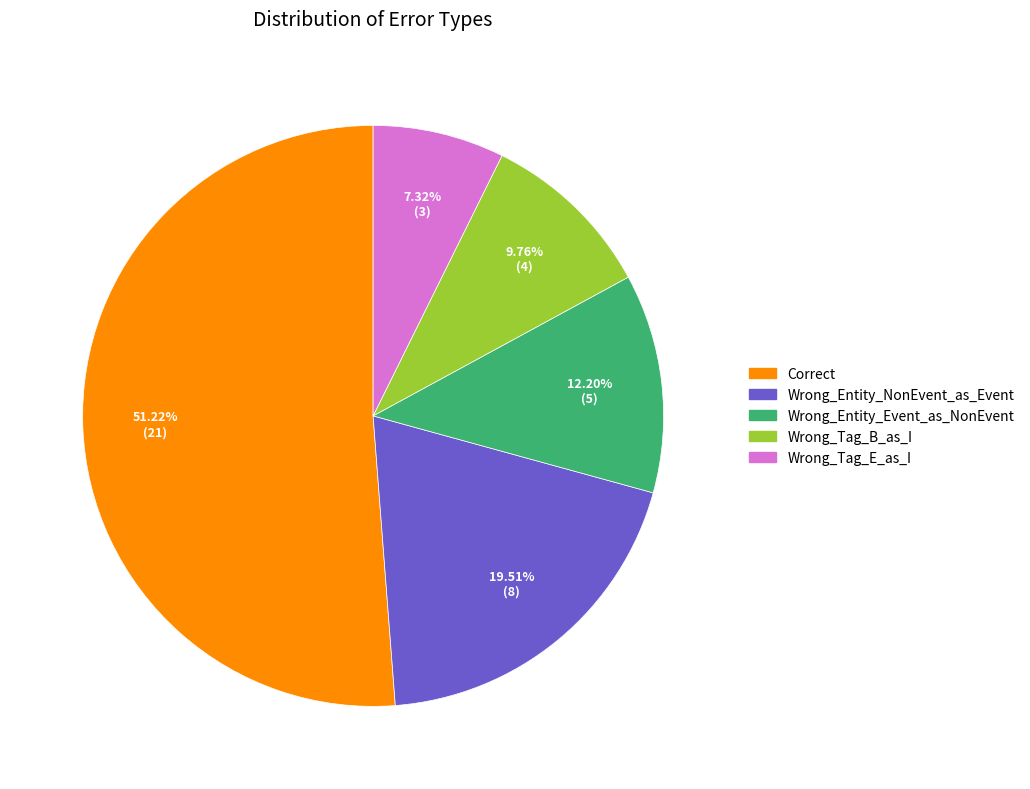

To the nearest percent, what is the difference between the Wrong_Tag_B_as_I and Wrong_Tag_E_as_I slice percentages?

2%